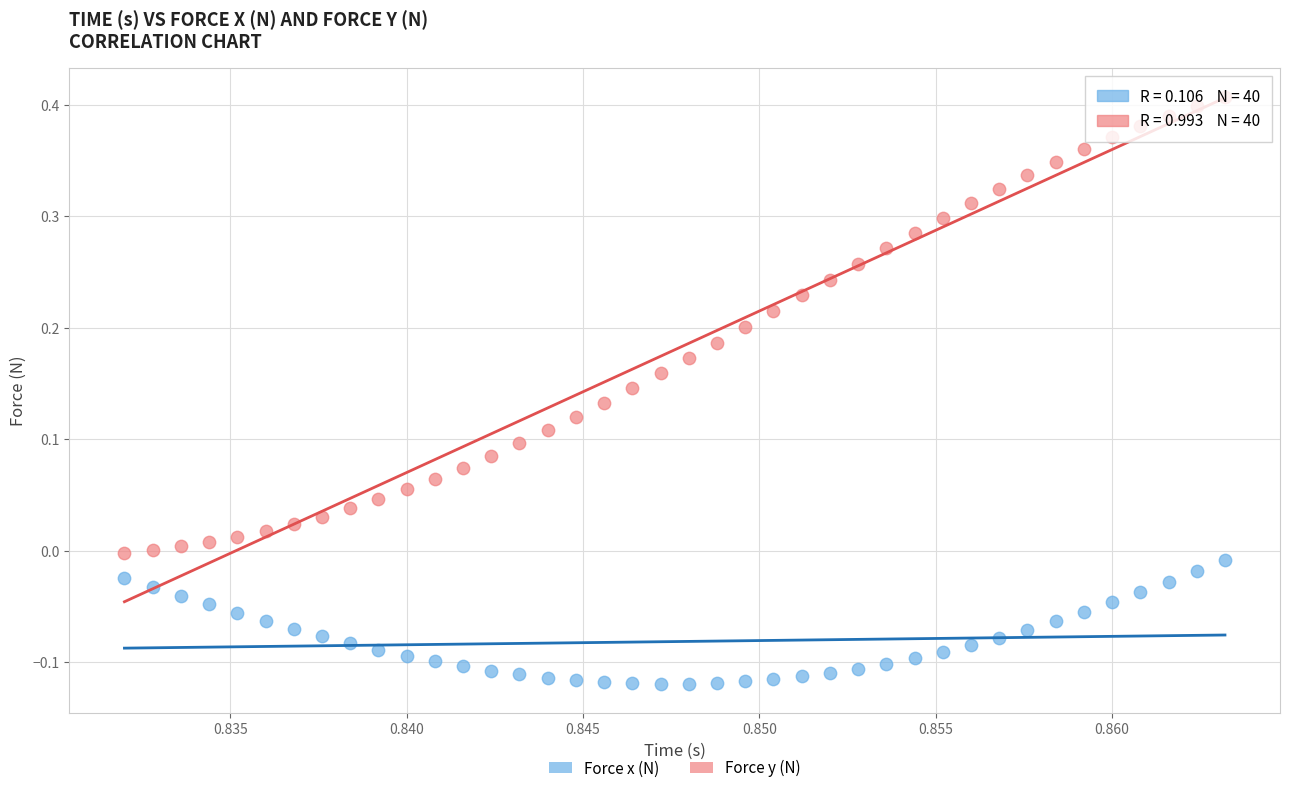

Which series contains the lowest Y value?

Force x (N)